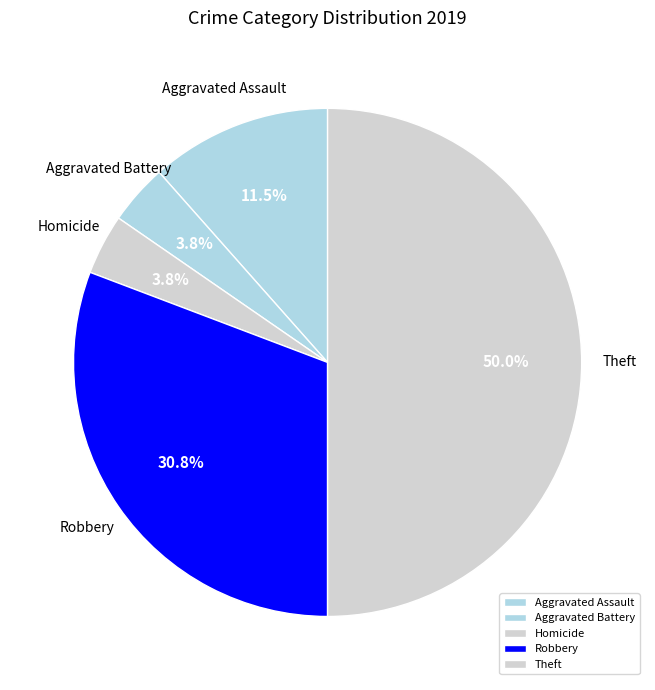

Which category has the biggest portion of the pie?

Theft